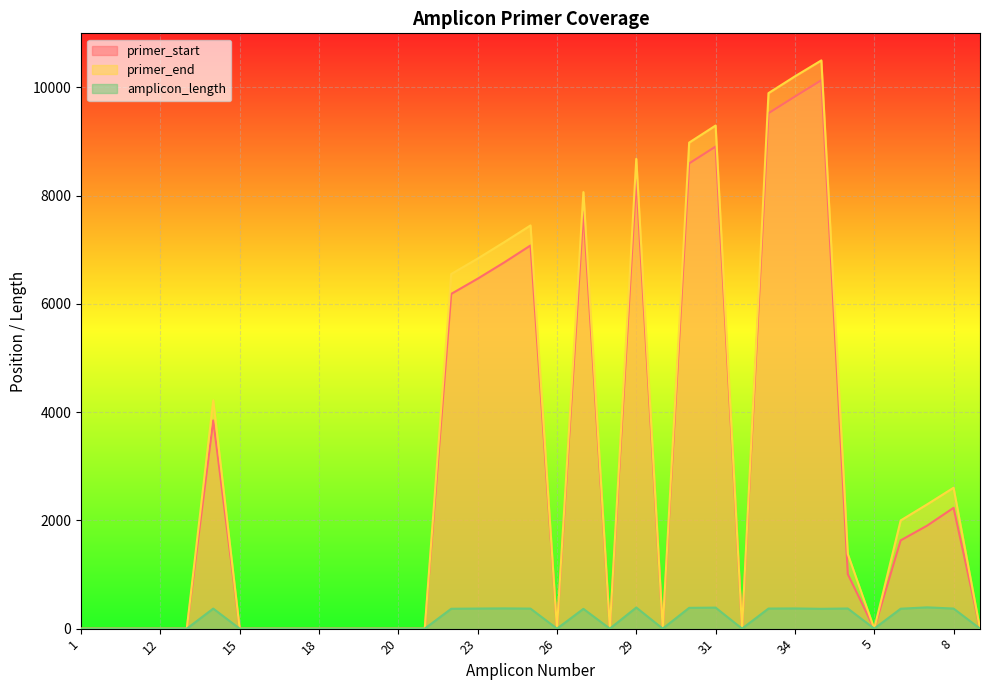

Which category has the highest value across all series?

35